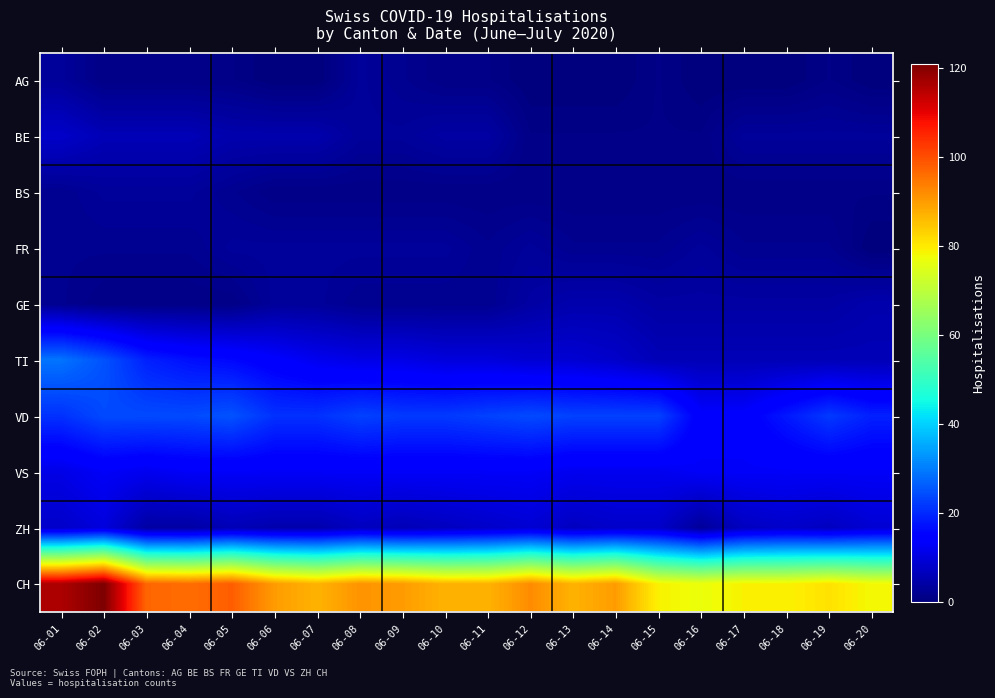

Which series has the widest spread of values?

CH